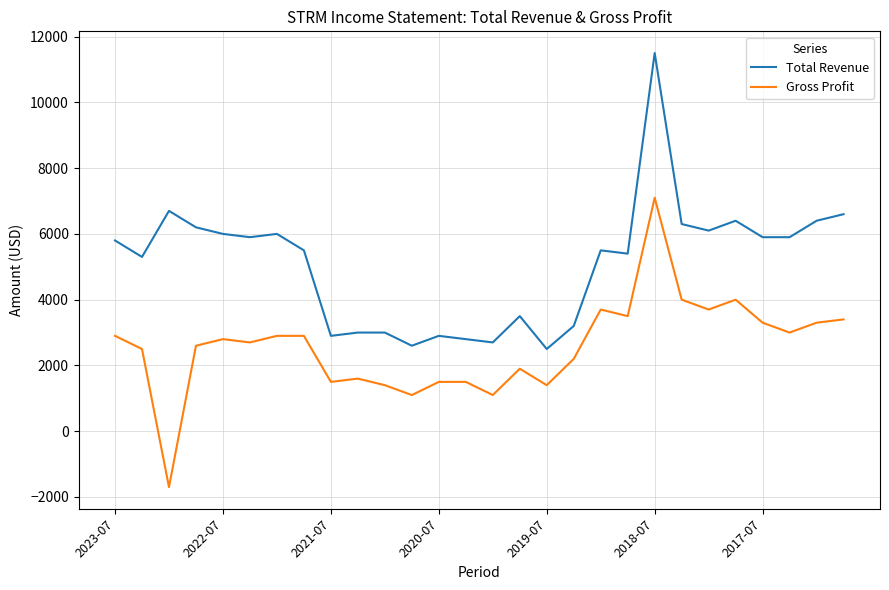

How many distinct data groups are displayed?

2